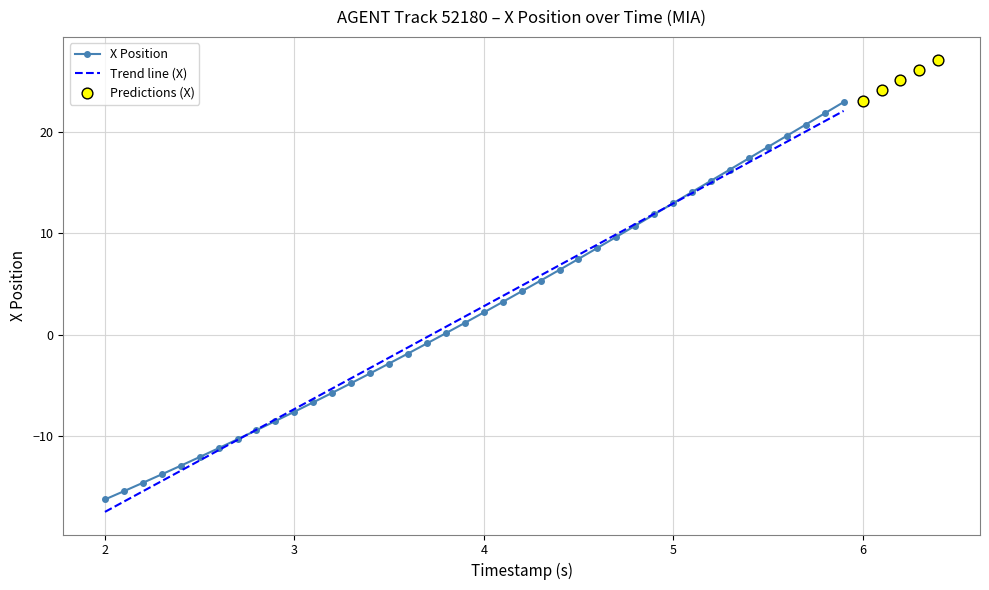

What is the minimum value for X Position?

-16.2